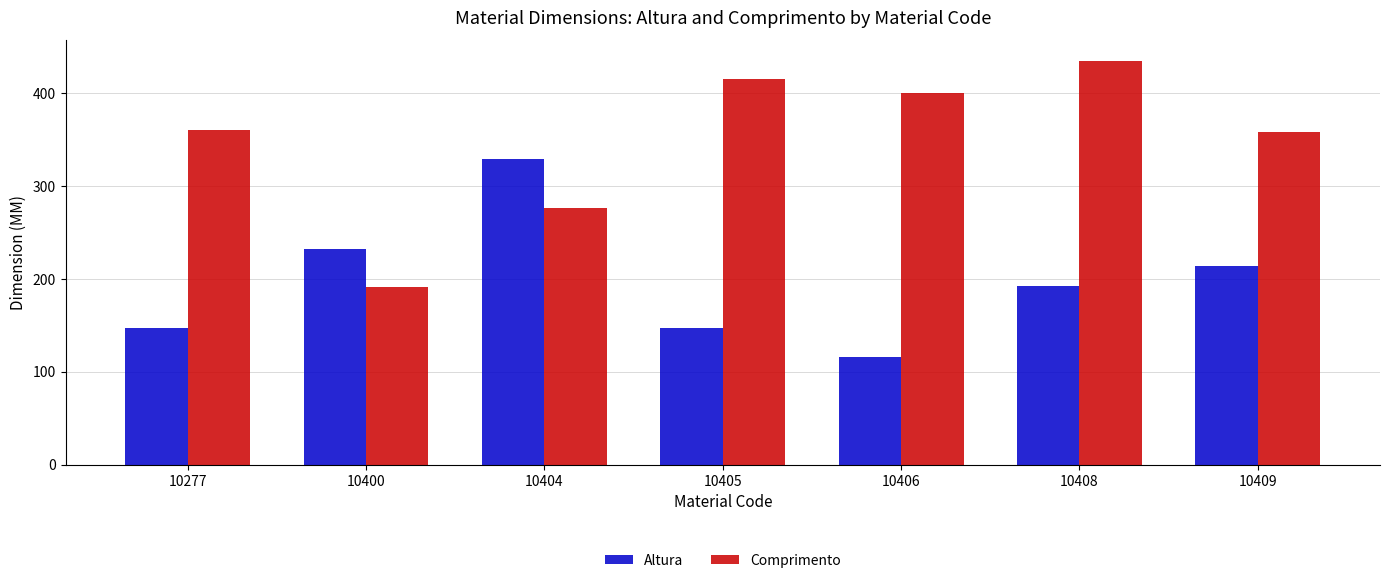

What is the total value across all series at 10409?

572